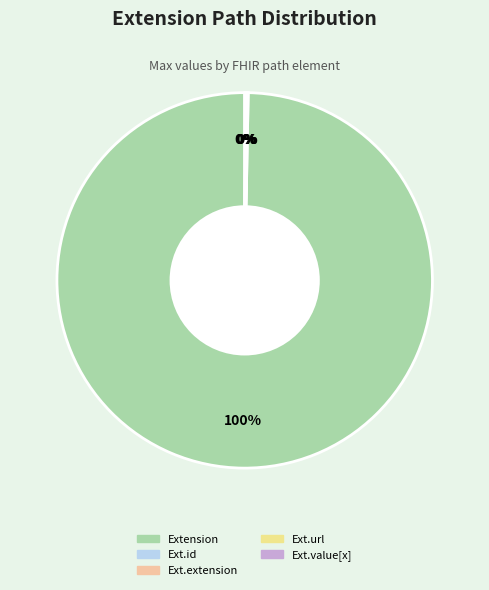

To the nearest percent, what is the difference between the largest and smallest slice percentages?

100%